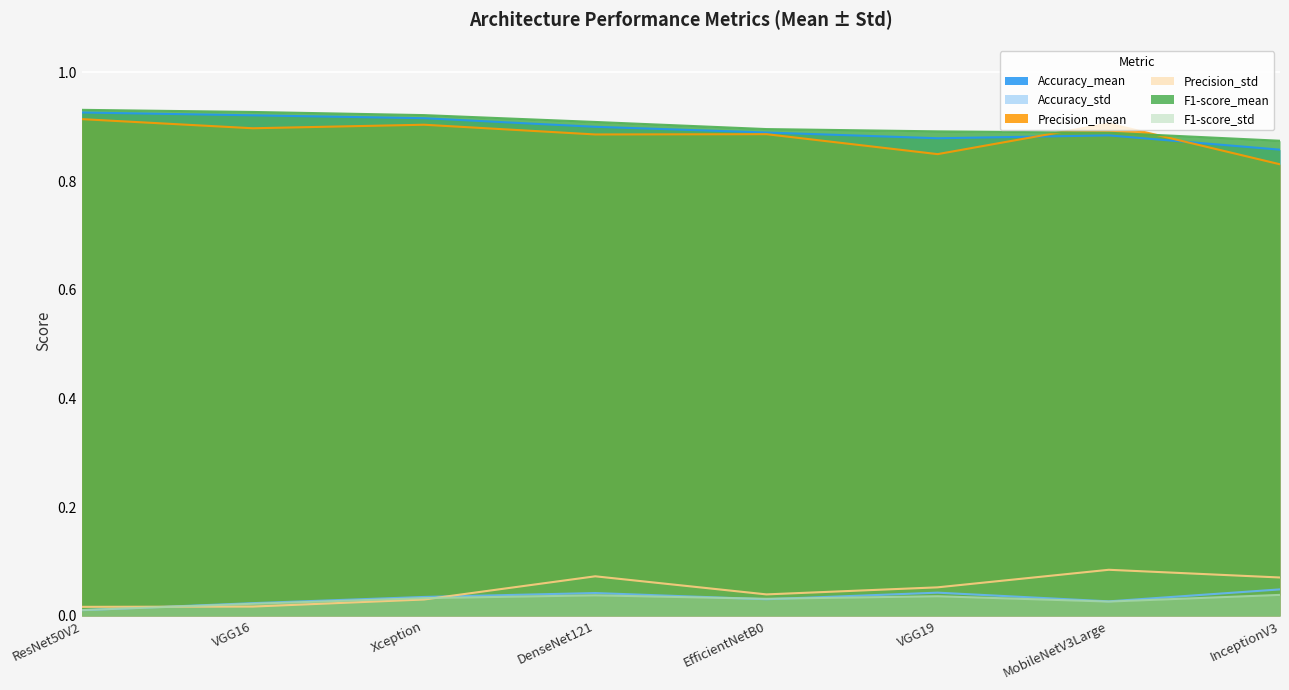

Reading left to right, transcribe all the data shown in this chart.

Accuracy_mean: ResNet50V2=0.9	VGG16=0.9	Xception=0.9	DenseNet121=0.9	EfficientNetB0=0.9	VGG19=0.9	MobileNetV3Large=0.9	InceptionV3=0.9
Accuracy_std: ResNet50V2=0.0	VGG16=0.0	Xception=0.0	DenseNet121=0.0	EfficientNetB0=0.0	VGG19=0.0	MobileNetV3Large=0.0	InceptionV3=0.0
Precision_mean: ResNet50V2=0.9	VGG16=0.9	Xception=0.9	DenseNet121=0.9	EfficientNetB0=0.9	VGG19=0.8	MobileNetV3Large=0.9	InceptionV3=0.8
Precision_std: ResNet50V2=0.0	VGG16=0.0	Xception=0.0	DenseNet121=0.1	EfficientNetB0=0.0	VGG19=0.1	MobileNetV3Large=0.1	InceptionV3=0.1
F1-score_mean: ResNet50V2=0.9	VGG16=0.9	Xception=0.9	DenseNet121=0.9	EfficientNetB0=0.9	VGG19=0.9	MobileNetV3Large=0.9	InceptionV3=0.9
F1-score_std: ResNet50V2=0.0	VGG16=0.0	Xception=0.0	DenseNet121=0.0	EfficientNetB0=0.0	VGG19=0.0	MobileNetV3Large=0.0	InceptionV3=0.0